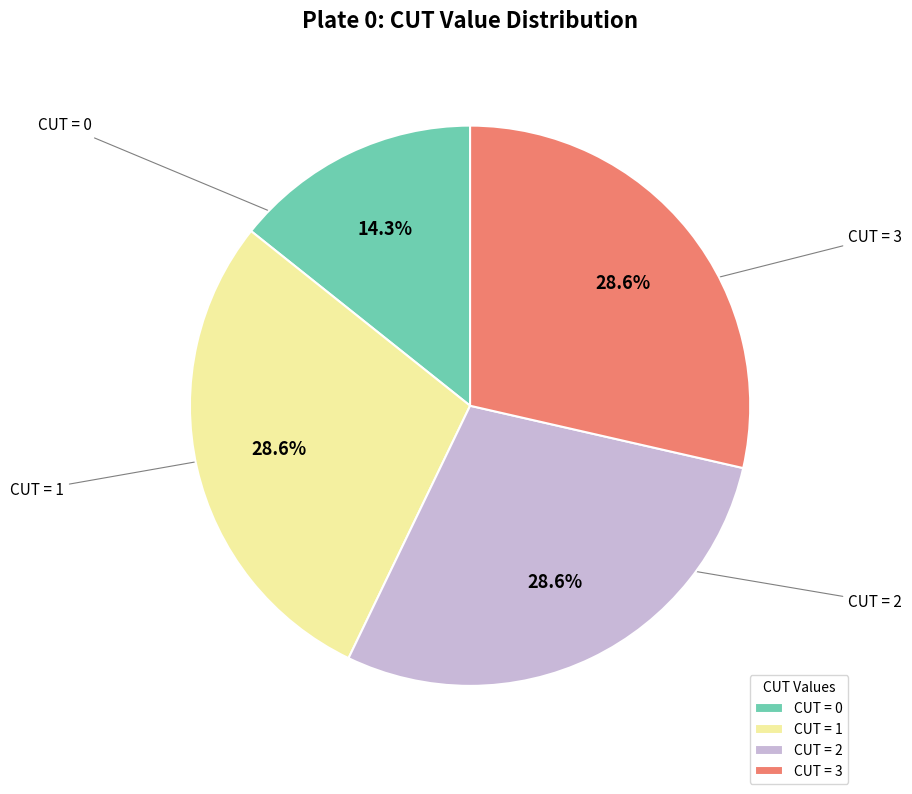

Which slice is the smallest?

CUT = 0